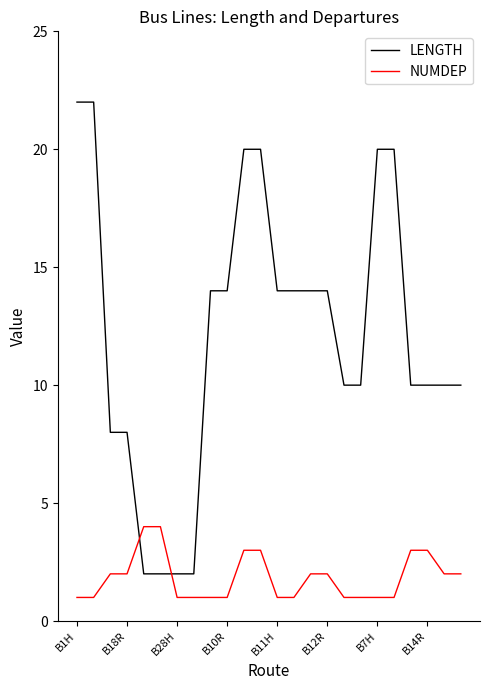

Which series has the largest total across all categories?

LENGTH